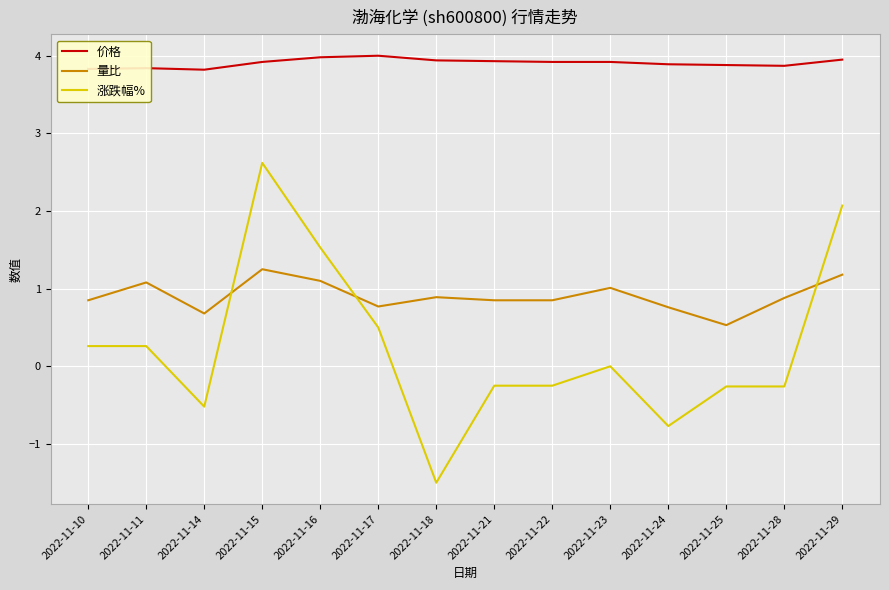

Which series has the largest range (max minus min)?

涨跌幅%